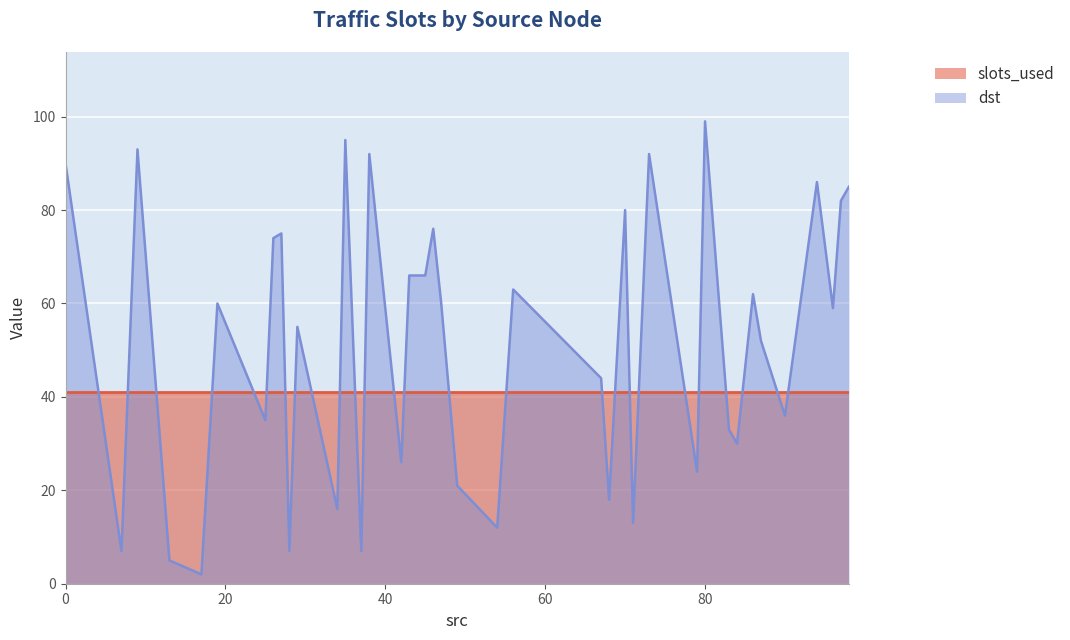

How many interior local peaks (higher than both neighbors) does the data have?

13